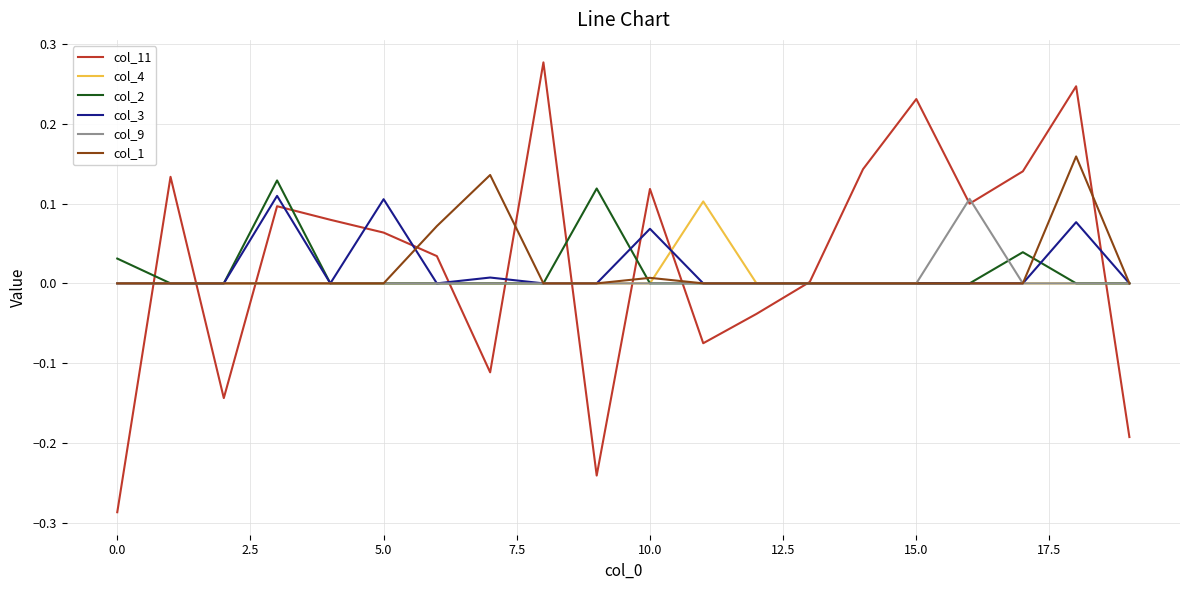

Which series has the widest spread of values?

col_11